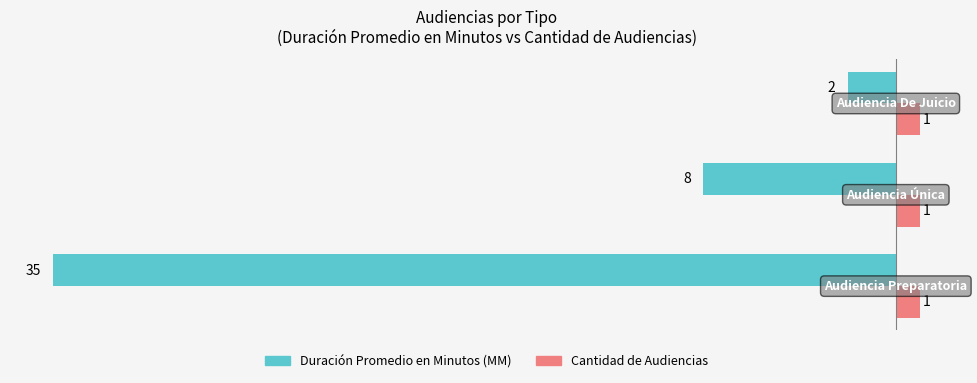

Which series has the widest spread of values?

Duración Promedio en Minutos (MM)